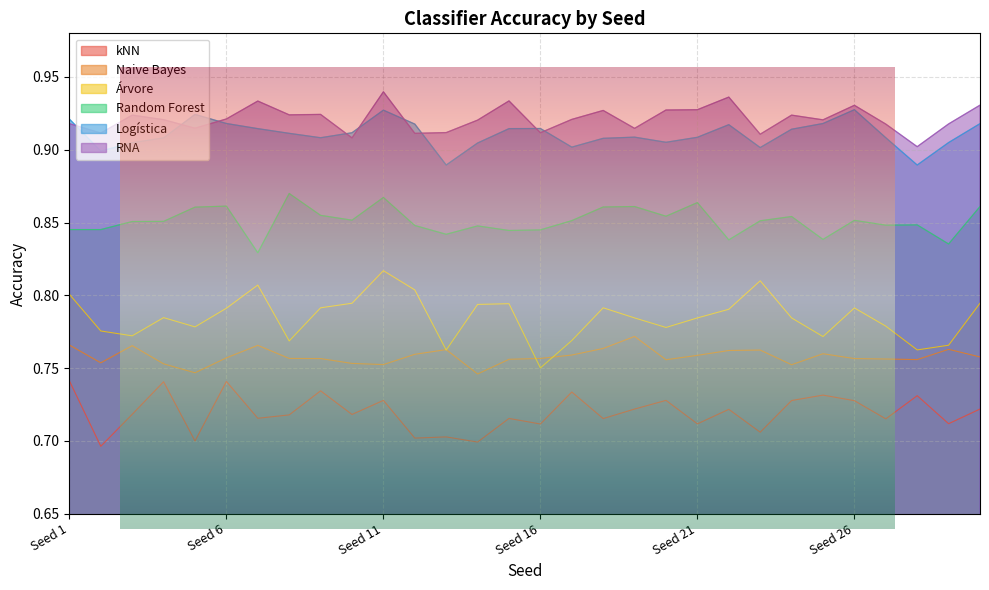

How many distinct data groups are displayed?

6